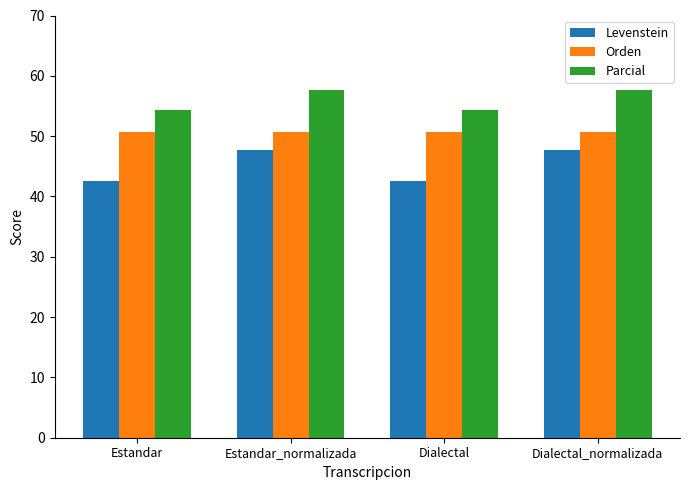

Reading left to right, what are all the values shown in this chart?

Levenstein: Estandar=42.6	Estandar_normalizada=47.6	Dialectal=42.6	Dialectal_normalizada=47.6
Orden: Estandar=50.7	Estandar_normalizada=50.7	Dialectal=50.7	Dialectal_normalizada=50.7
Parcial: Estandar=54.3	Estandar_normalizada=57.7	Dialectal=54.3	Dialectal_normalizada=57.7